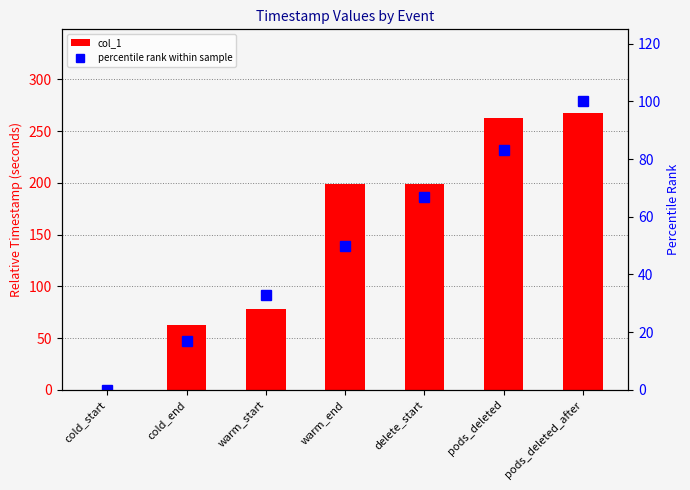

What is the difference between the maximum and minimum values in the percentile rank within sample series?

100.0